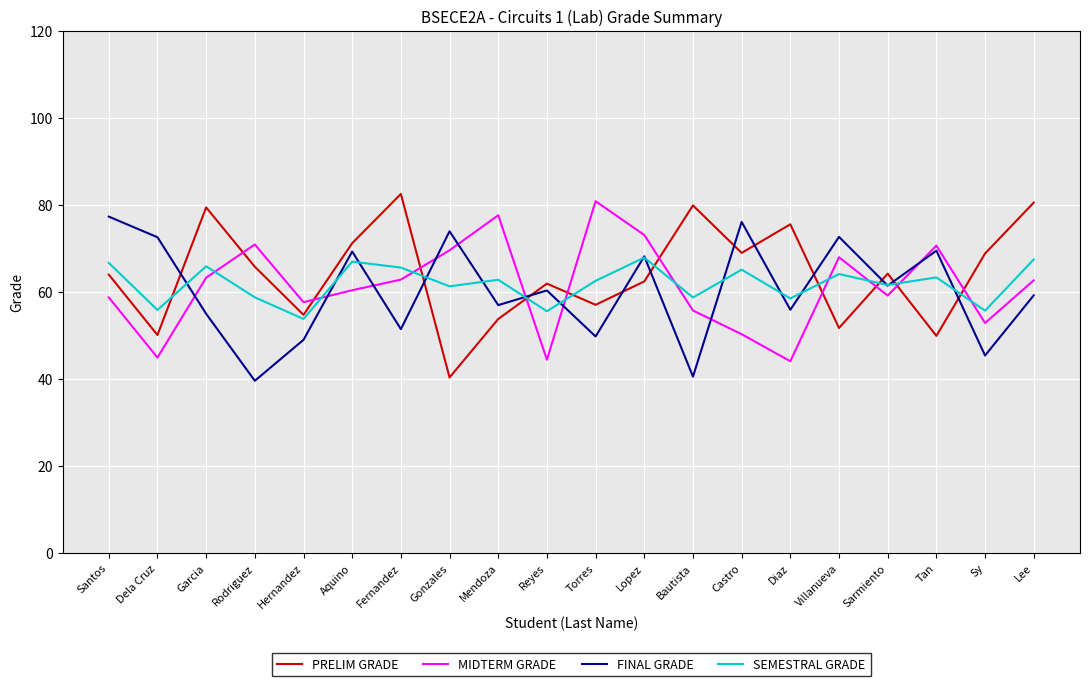

Which label corresponds to the largest value in the chart?

Fernandez